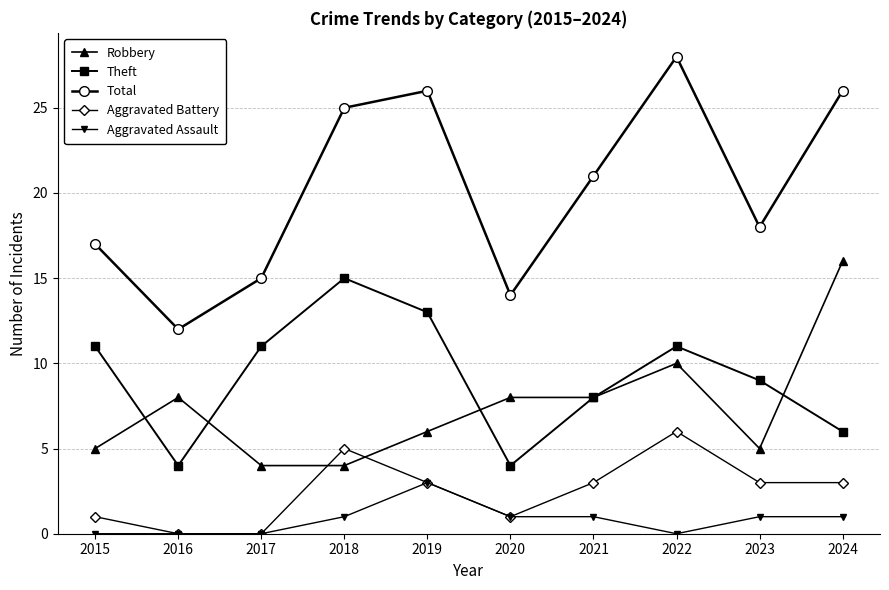

At how many categories does at least one series exceed 5?

10